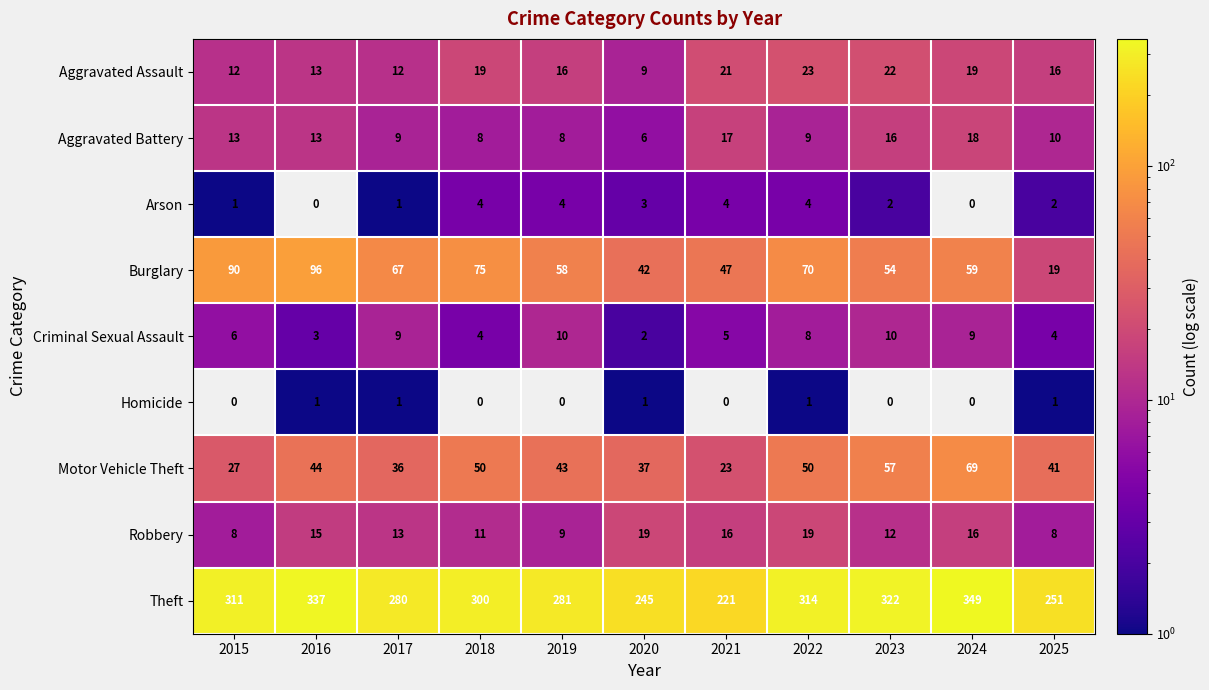

At 2019, list the series in order from smallest to largest.

Homicide, Arson, Aggravated Battery, Robbery, Criminal Sexual Assault, Aggravated Assault, Motor Vehicle Theft, Burglary, Theft